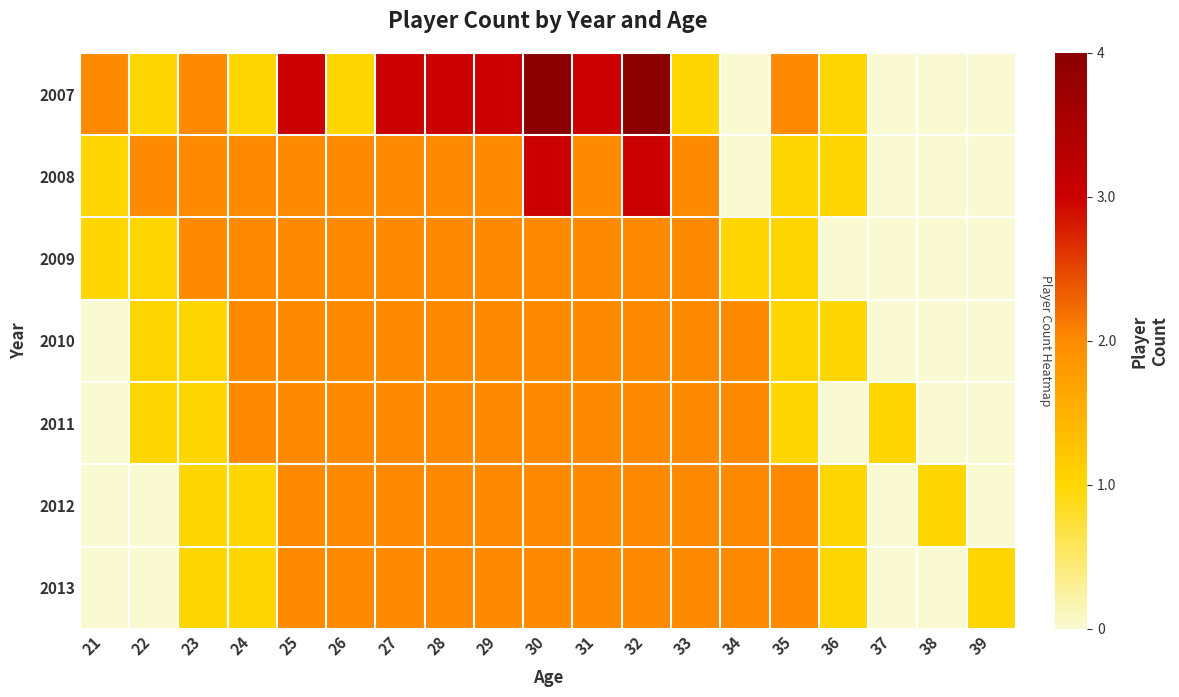

Reading left to right, extract all data points from this chart.

2007: 21=0.5	22=0.2	23=0.5	24=0.2	25=0.8	26=0.2	27=0.8	28=0.8	29=0.8	30=1.0	31=0.8	32=1.0	33=0.2	34=0.0	35=0.5	36=0.2	37=0.0	38=0.0	39=0.0
2008: 21=0.2	22=0.5	23=0.5	24=0.5	25=0.5	26=0.5	27=0.5	28=0.5	29=0.5	30=0.8	31=0.5	32=0.8	33=0.5	34=0.0	35=0.2	36=0.2	37=0.0	38=0.0	39=0.0
2009: 21=0.2	22=0.2	23=0.5	24=0.5	25=0.5	26=0.5	27=0.5	28=0.5	29=0.5	30=0.5	31=0.5	32=0.5	33=0.5	34=0.2	35=0.2	36=0.0	37=0.0	38=0.0	39=0.0
2010: 21=0.0	22=0.2	23=0.2	24=0.5	25=0.5	26=0.5	27=0.5	28=0.5	29=0.5	30=0.5	31=0.5	32=0.5	33=0.5	34=0.5	35=0.2	36=0.2	37=0.0	38=0.0	39=0.0
2011: 21=0.0	22=0.2	23=0.2	24=0.5	25=0.5	26=0.5	27=0.5	28=0.5	29=0.5	30=0.5	31=0.5	32=0.5	33=0.5	34=0.5	35=0.2	36=0.0	37=0.2	38=0.0	39=0.0
2012: 21=0.0	22=0.0	23=0.2	24=0.2	25=0.5	26=0.5	27=0.5	28=0.5	29=0.5	30=0.5	31=0.5	32=0.5	33=0.5	34=0.5	35=0.5	36=0.2	37=0.0	38=0.2	39=0.0
2013: 21=0.0	22=0.0	23=0.2	24=0.2	25=0.5	26=0.5	27=0.5	28=0.5	29=0.5	30=0.5	31=0.5	32=0.5	33=0.5	34=0.5	35=0.5	36=0.2	37=0.0	38=0.0	39=0.2